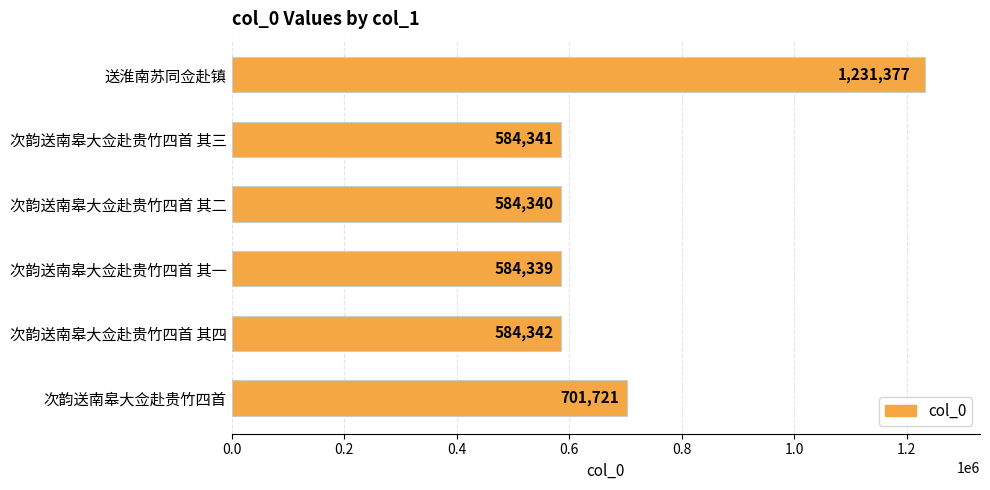

Rank the categories by value from highest to lowest.

送淮南苏同佥赴镇, 次韵送南皋大佥赴贵竹四首, 次韵送南皋大佥赴贵竹四首 其四, 次韵送南皋大佥赴贵竹四首 其三, 次韵送南皋大佥赴贵竹四首 其二, 次韵送南皋大佥赴贵竹四首 其一